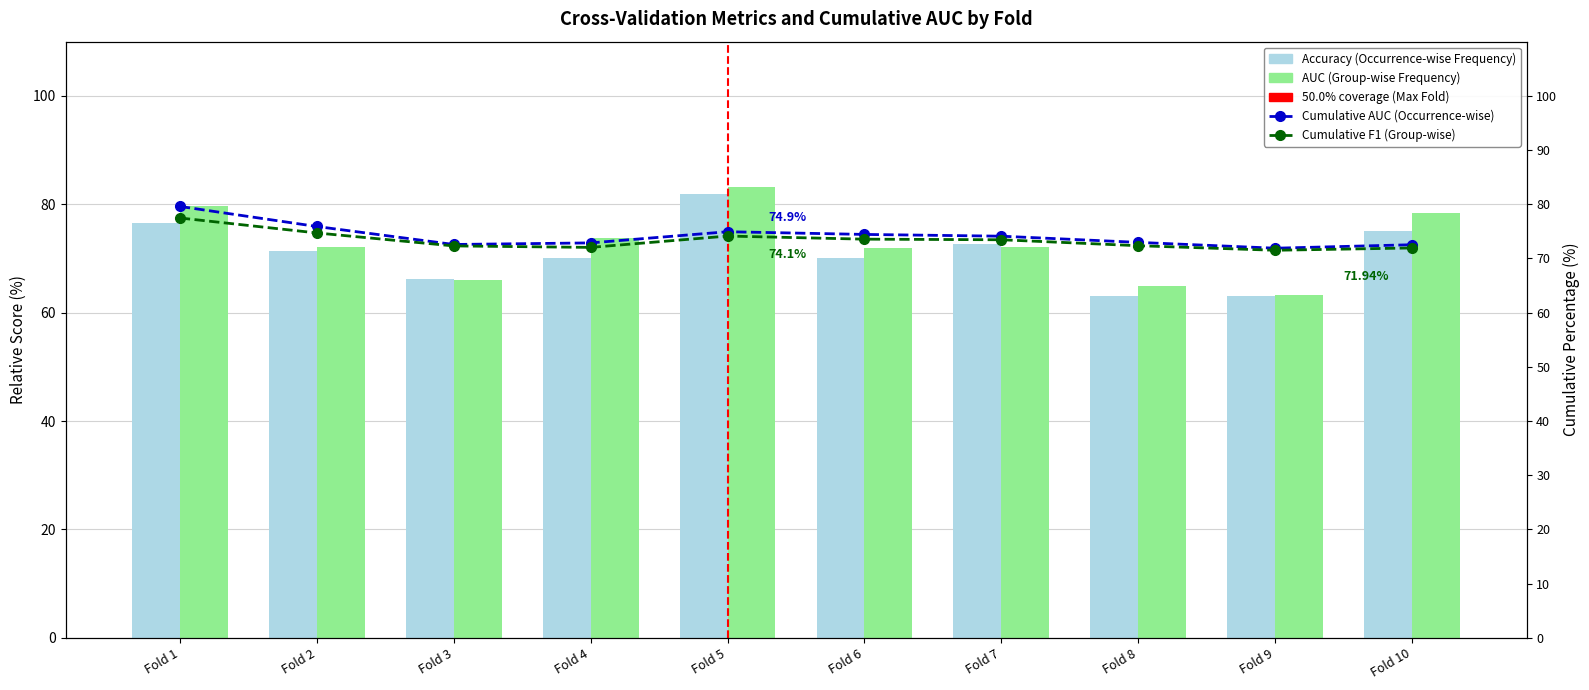

Which series has the largest range (max minus min)?

auc